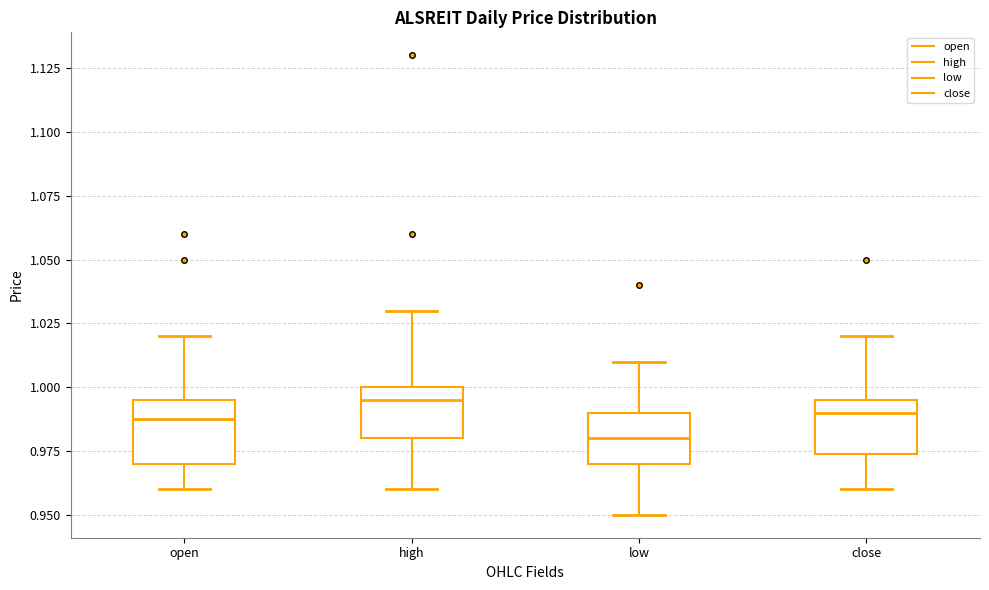

Which box's median line is the lowest?

low